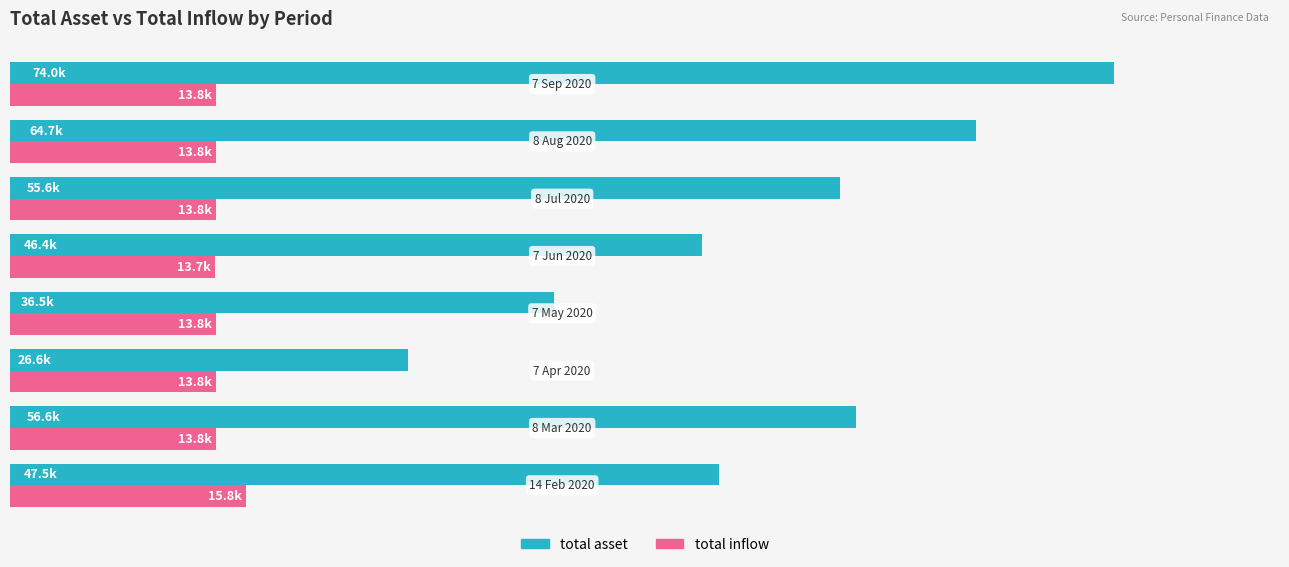

What is the value of the total asset bar at the 2nd from the left?

56637.6